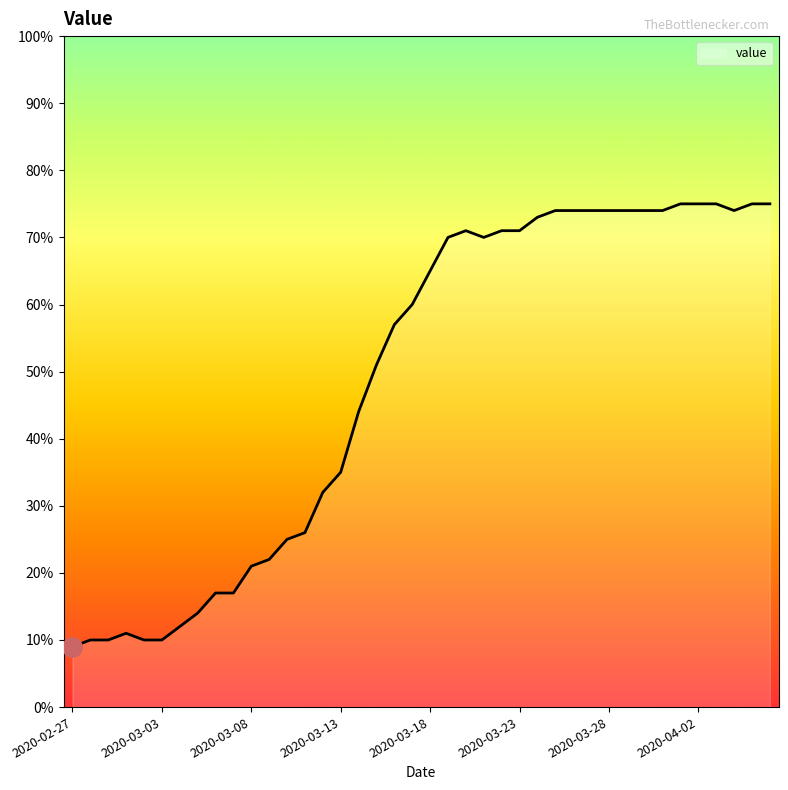

True or false: the data has more than 0 interior local peaks.

True